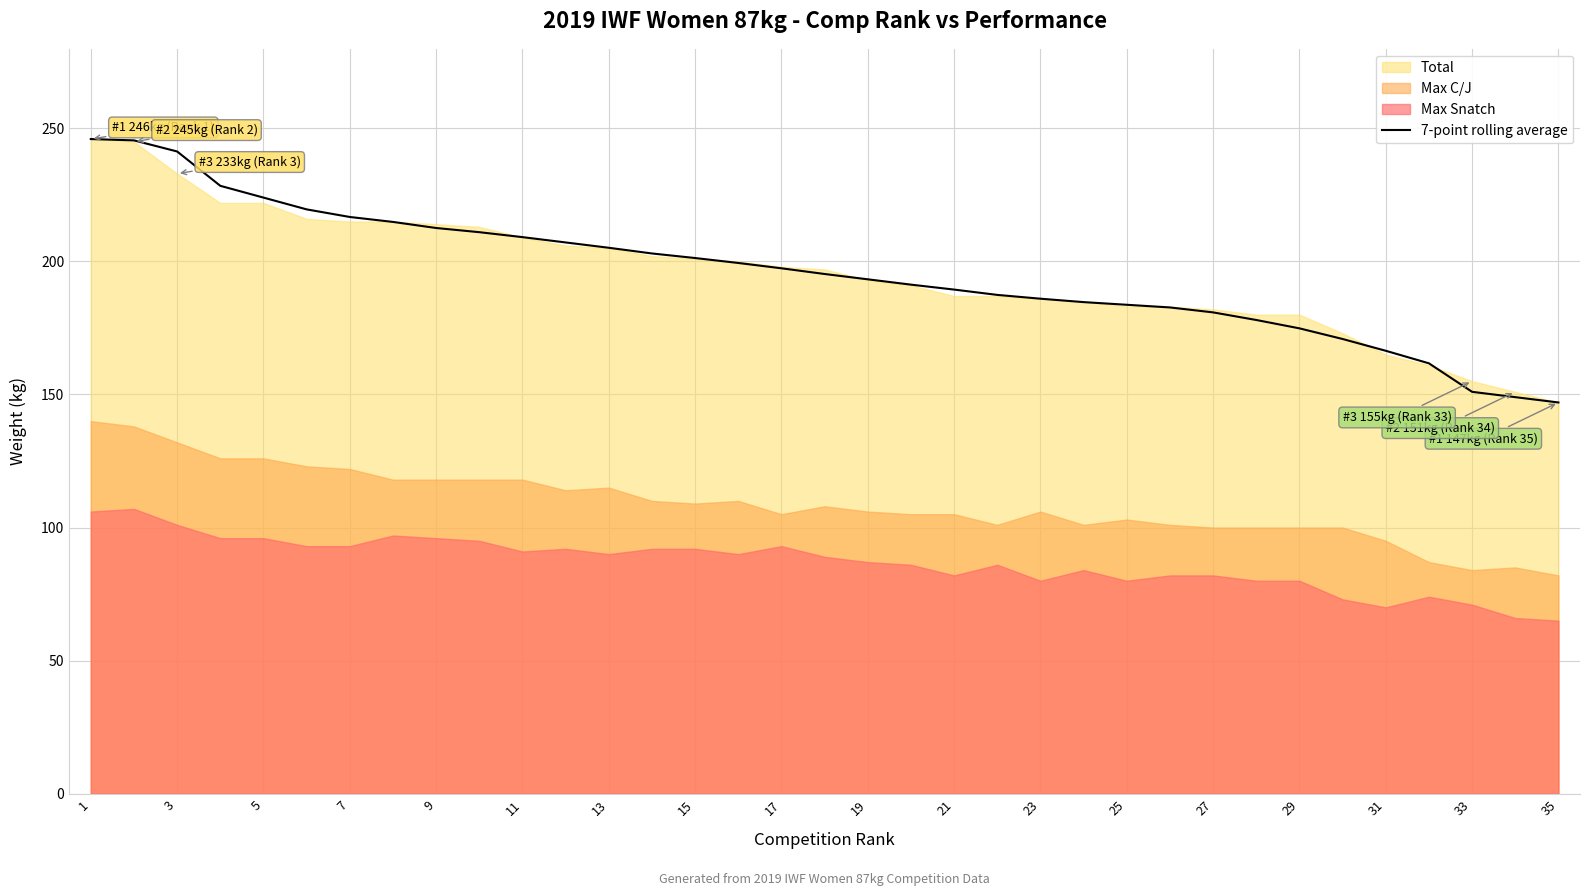

Count the number of categories in the chart.

35